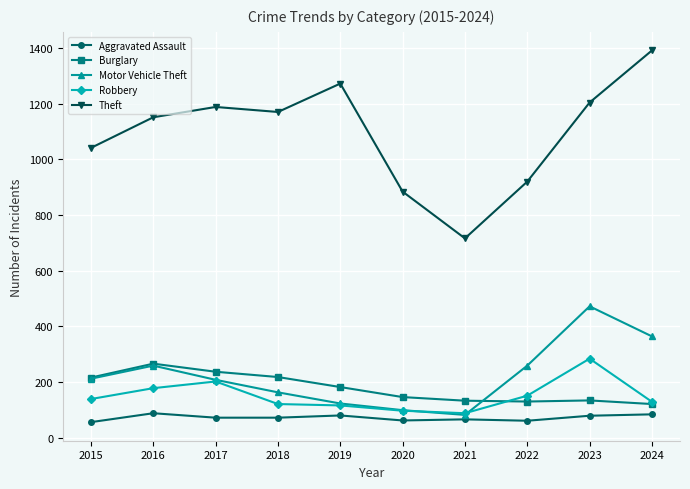

Is it true that Aggravated Assault equals 88 at 2016?

True